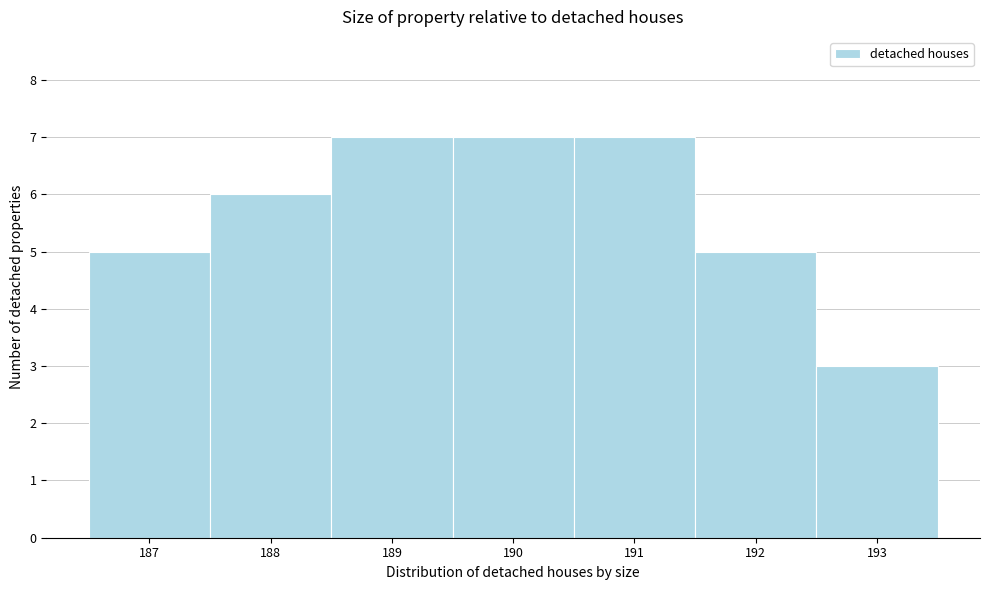

What is the height of the bar covering 192.5 to 193.5 on the x-axis? The values are not printed on the chart, so give them approximately, as read against the axis.

3